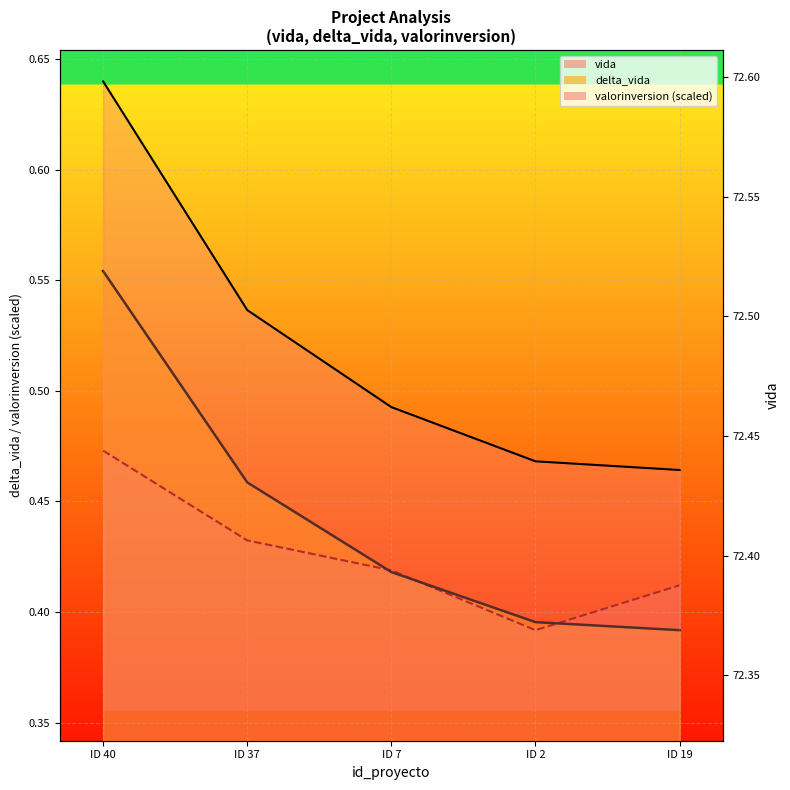

Which has a higher value, ID 7 or ID 2?

ID 7